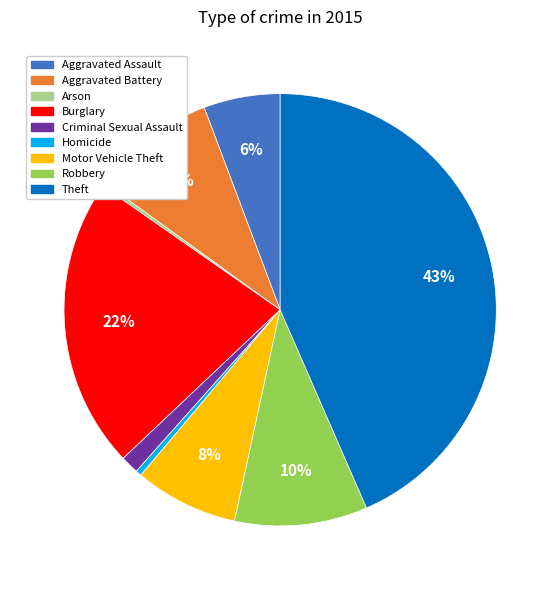

The Theft slice represents 43% of the pie. True or false?

True